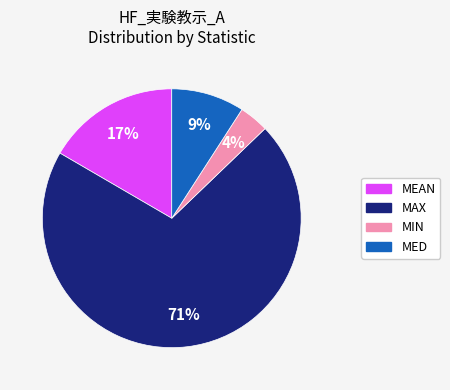

Between MAX and MIN, which is larger?

MAX